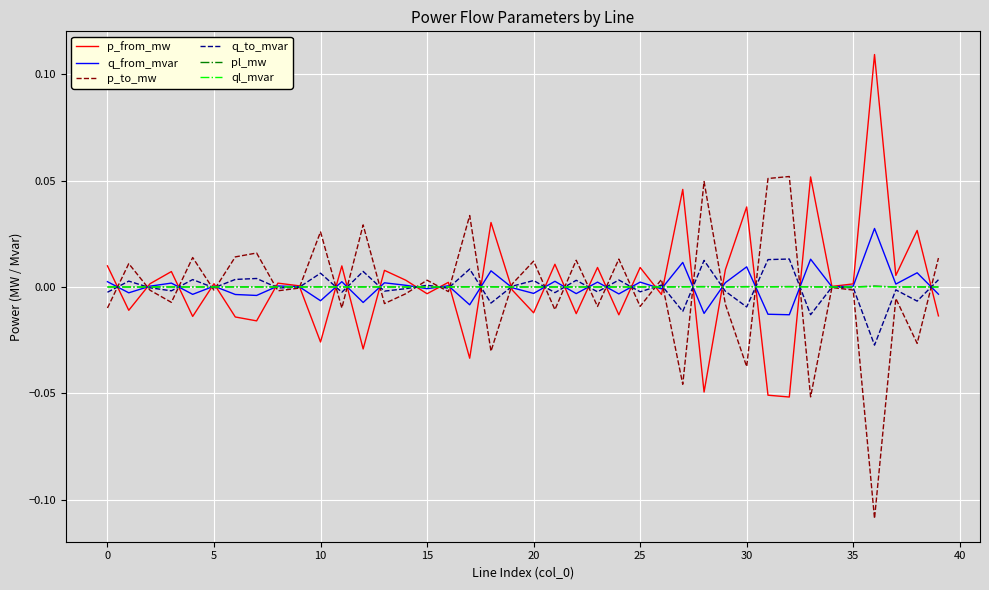

Does the chart display data point markers on the line(s)?

No